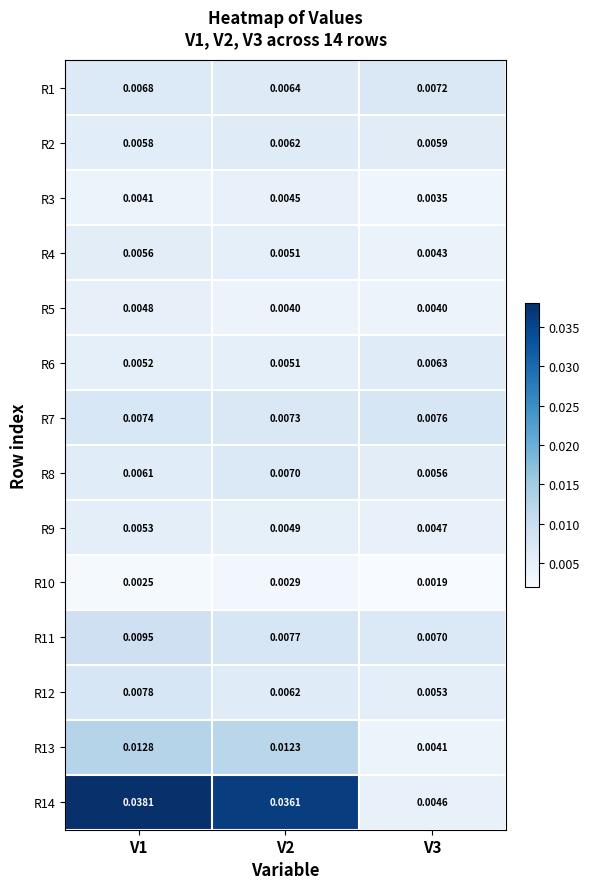

Is the value of R2 at V1 greater than the value of R6 at V1?

Yes